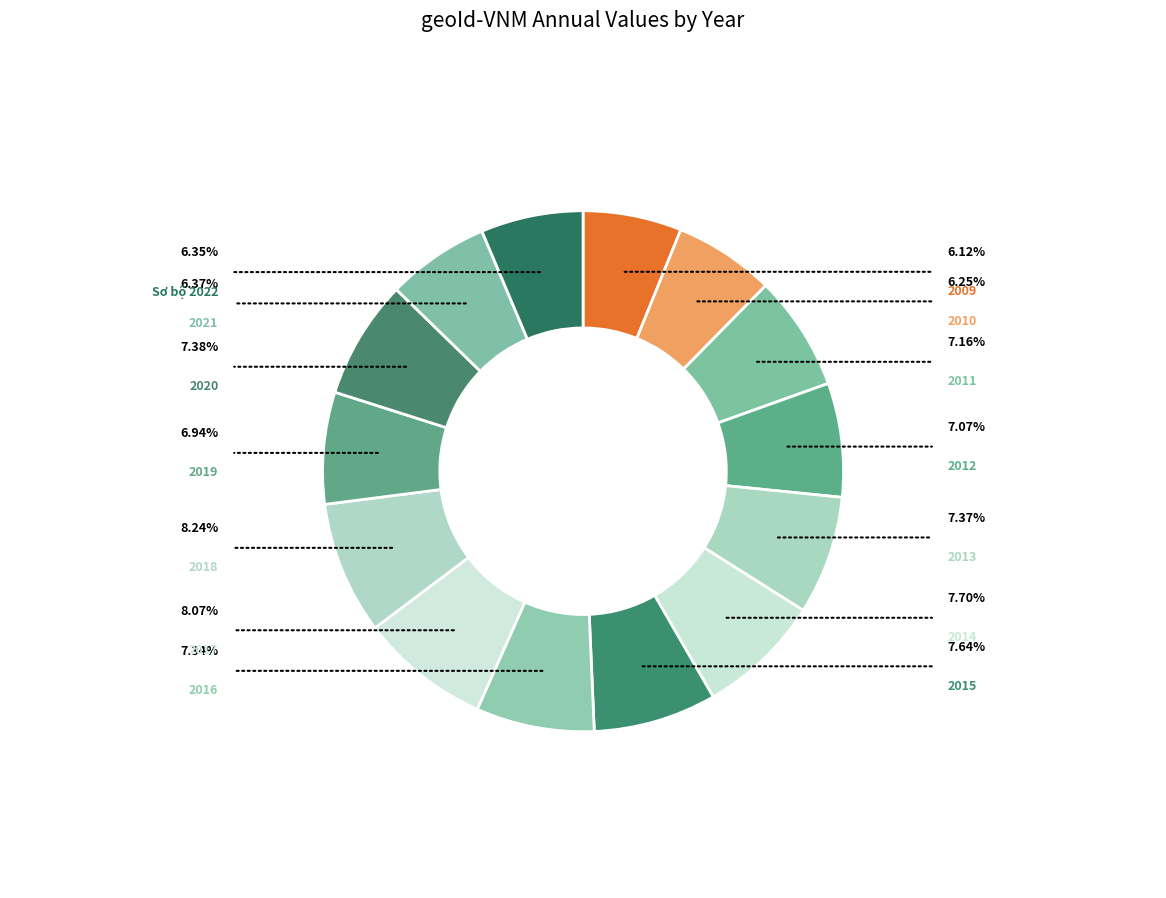

How many segments does this pie chart have?

14